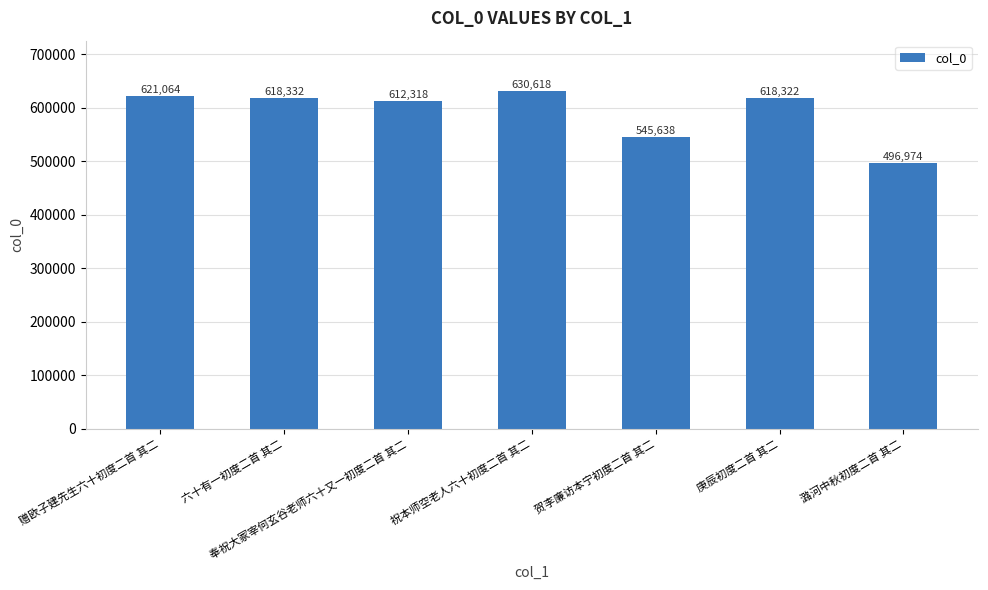

Does the chart contain any negative values?

No